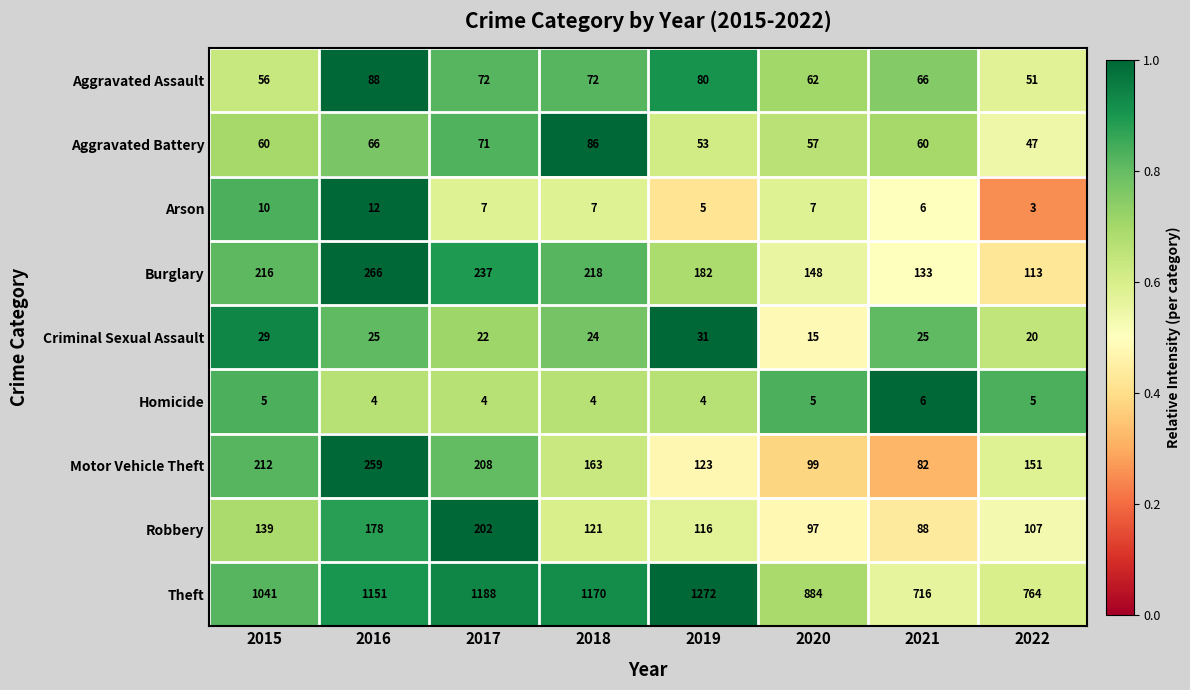

List the series in order of their peak value, highest first.

Theft, Burglary, Motor Vehicle Theft, Robbery, Aggravated Assault, Aggravated Battery, Criminal Sexual Assault, Arson, Homicide